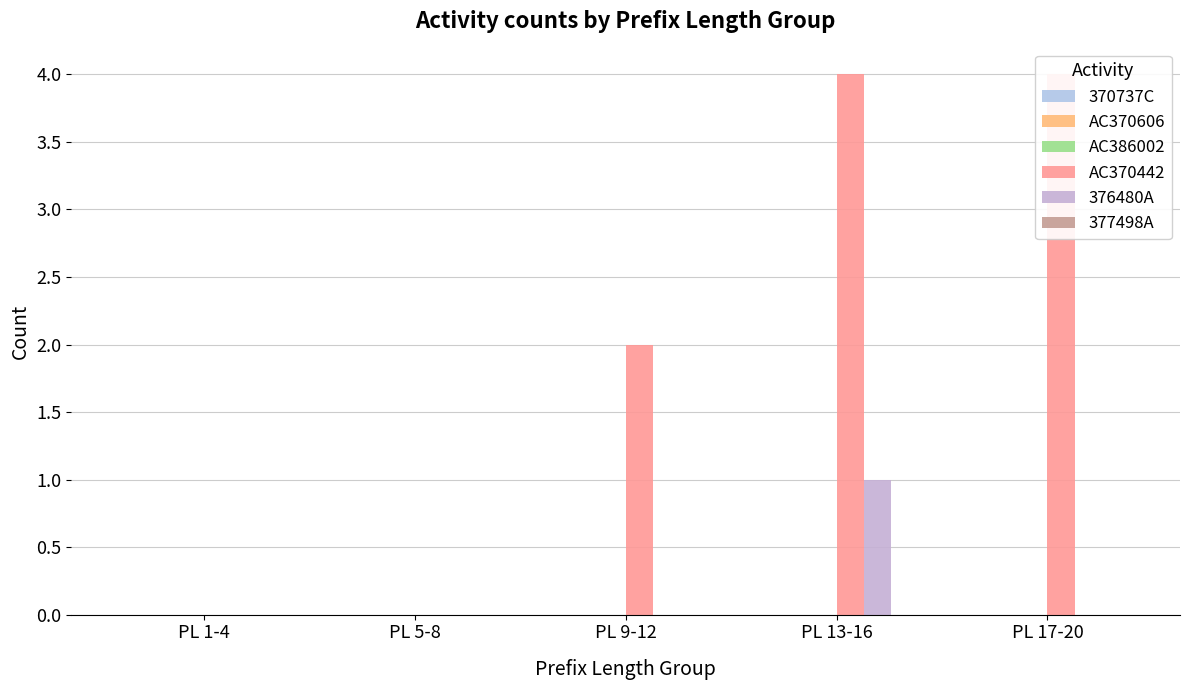

Are the bars horizontal?

No